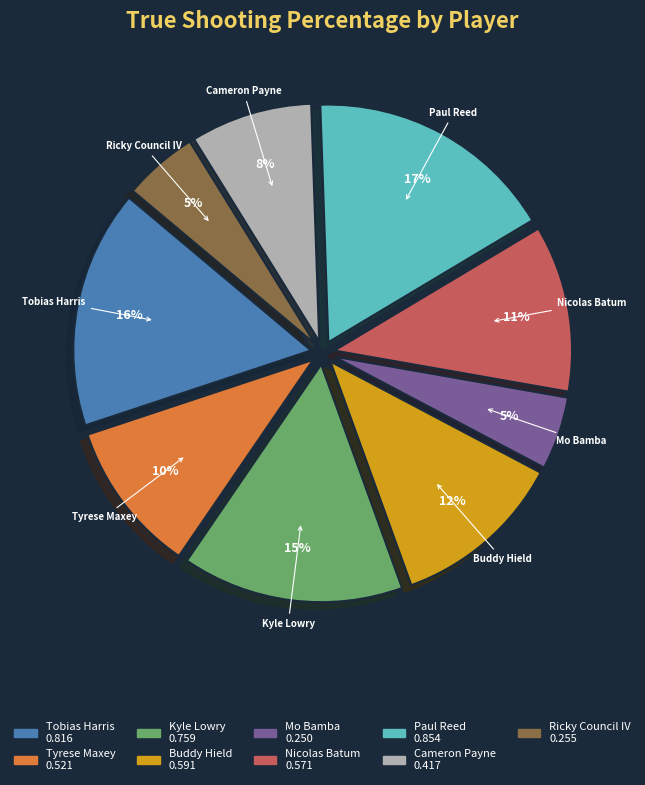

Which category has the biggest portion of the pie?

Paul Reed